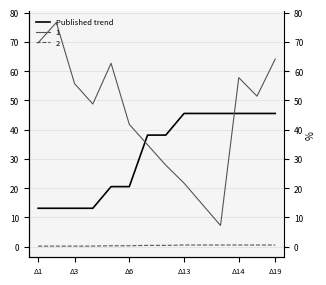

What is the difference between the values at Δ14 and 10?

25.0